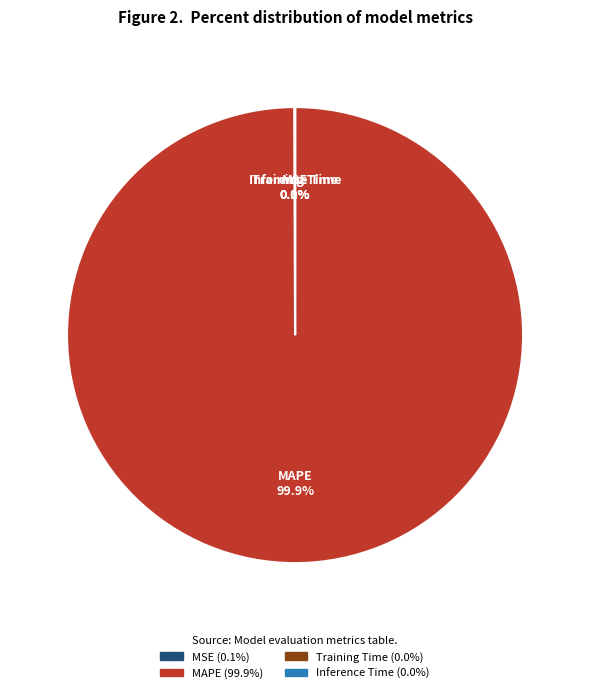

Is there any slice that represents more than half of the pie?

Yes